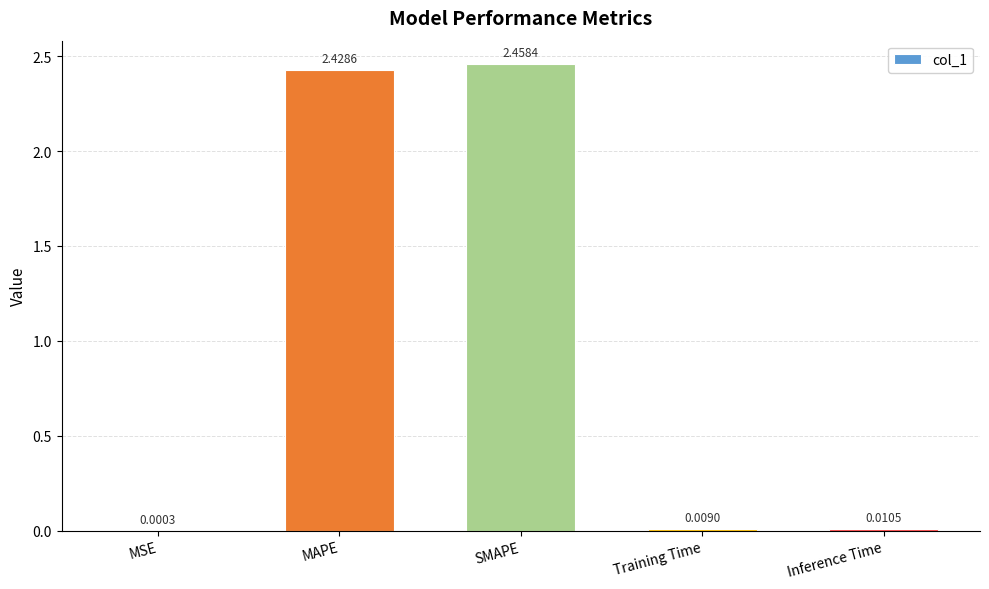

What is the change in value from MSE to MAPE?

+2.4